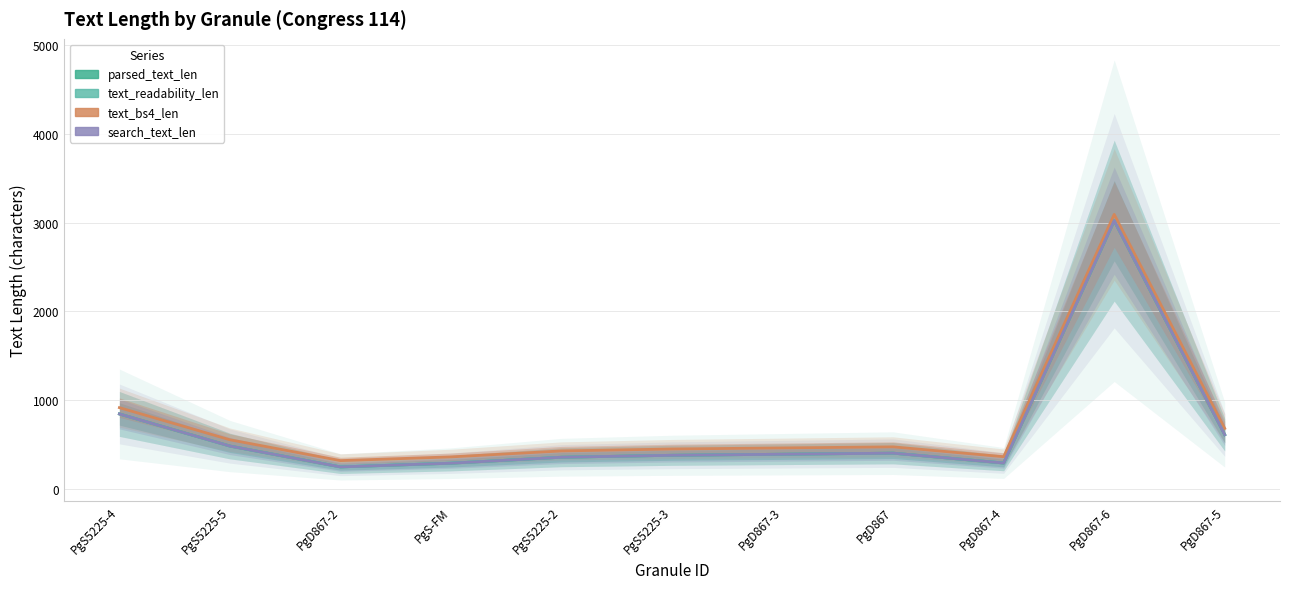

What is the label of the 11th point from the right?

PgS5225-4